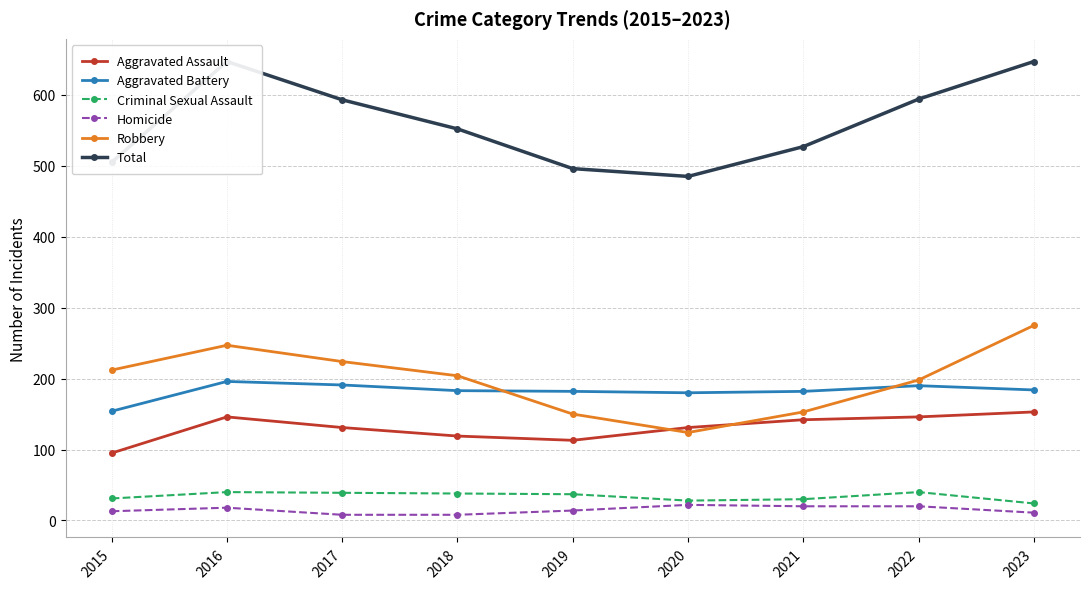

At which label does Total first exceed 552?

2016